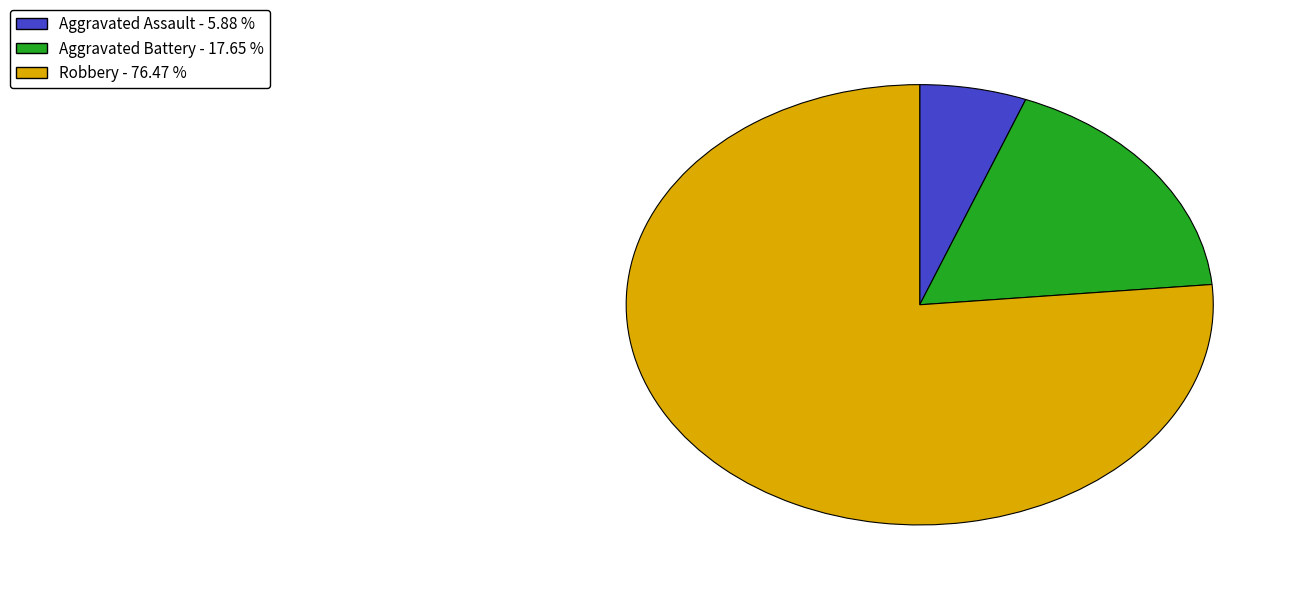

How many slices are in this pie chart?

3